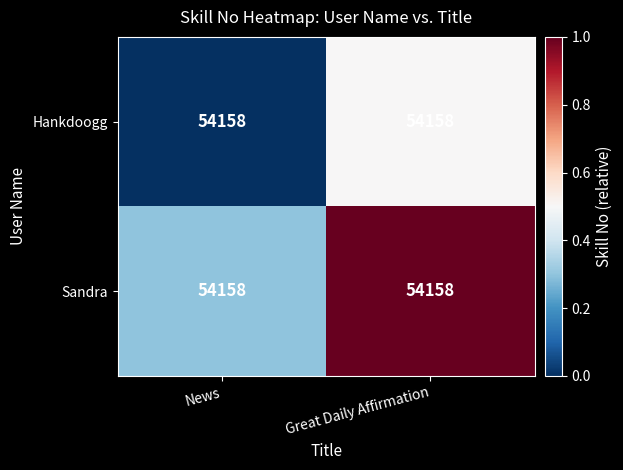

What is the difference between the maximum and minimum values in the Hankdoogg series?

0.5